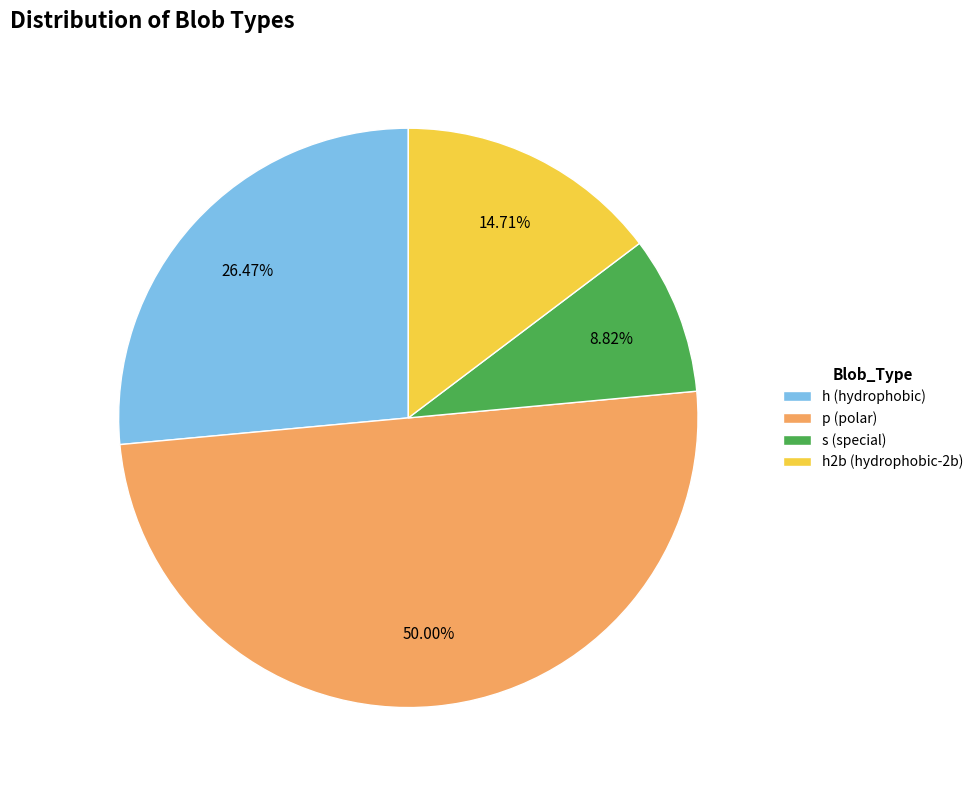

What is the ratio of the value at h2b (hydrophobic-2b) to the value at h (hydrophobic)?

0.6